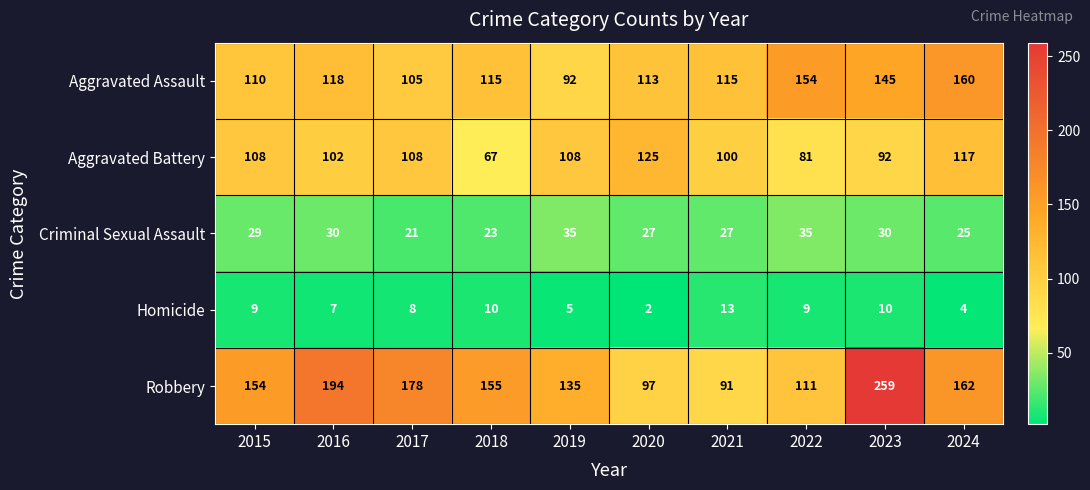

Read the Aggravated Battery value at 2022.

81